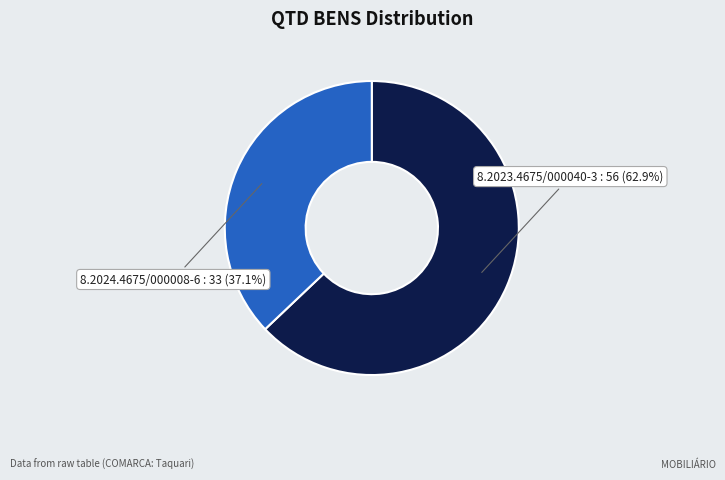

To the nearest percent, what percentage of the pie is 8.2023.4675/000040-3?

63%